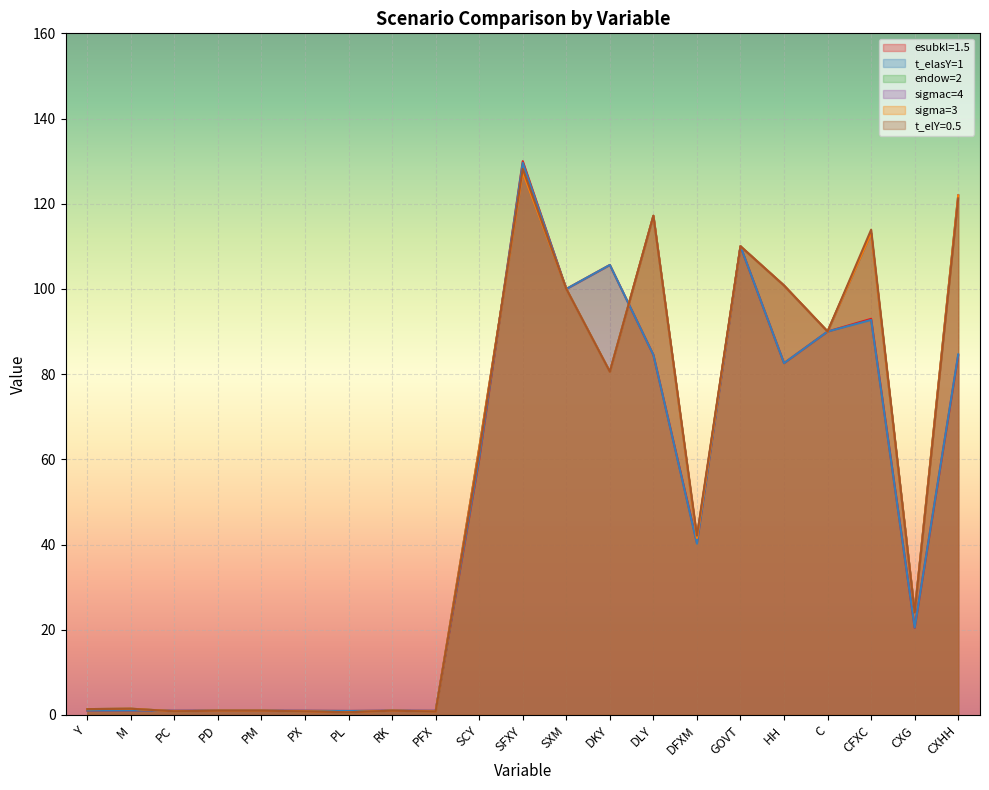

Read the t_elasY=1 value at SCY.

60.4